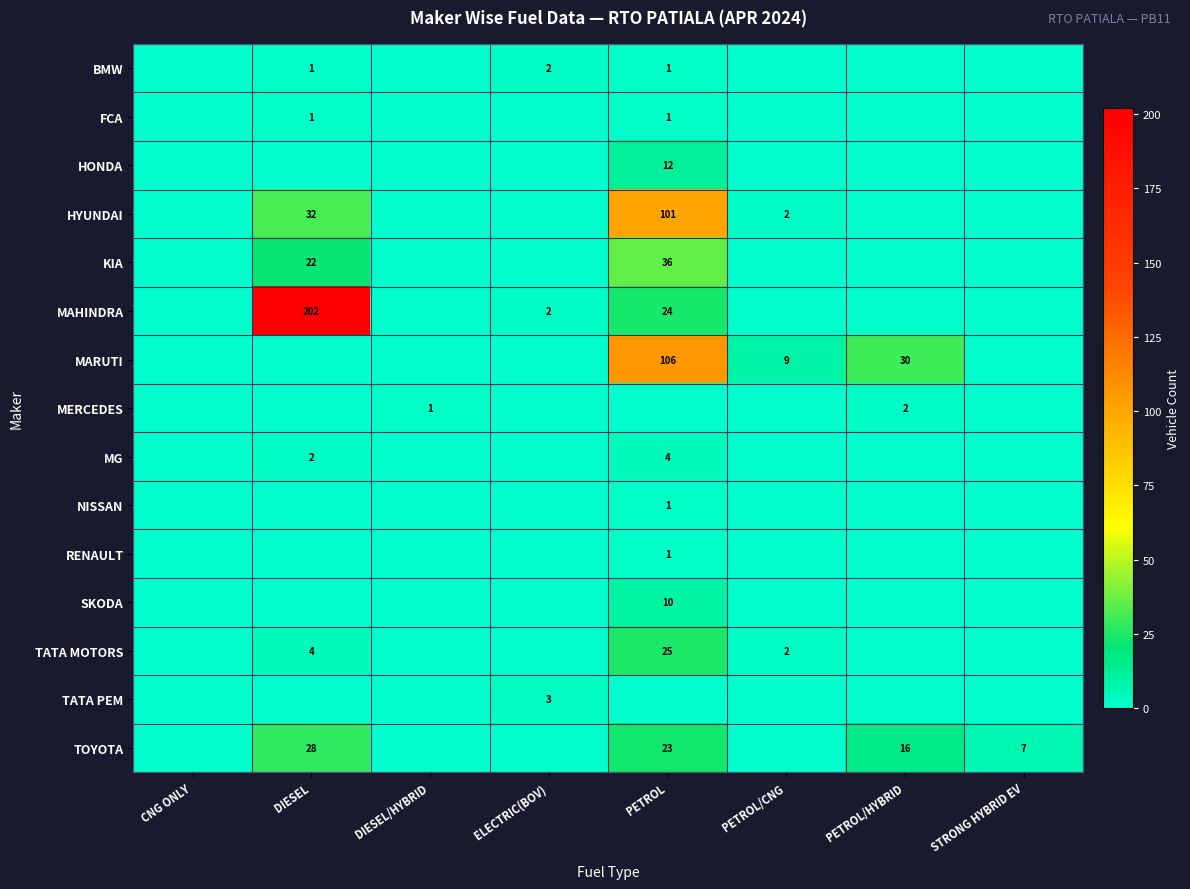

True or false: HONDA has a value of 17 at PETROL.

False